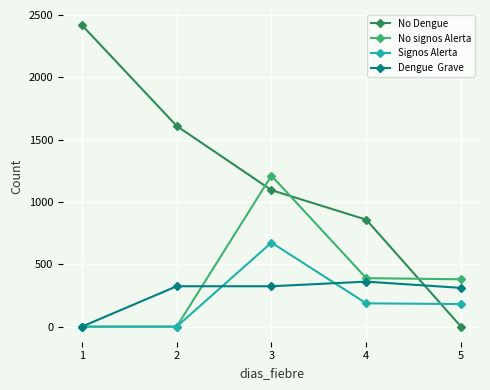

At which category is the sum across all series the highest?

3